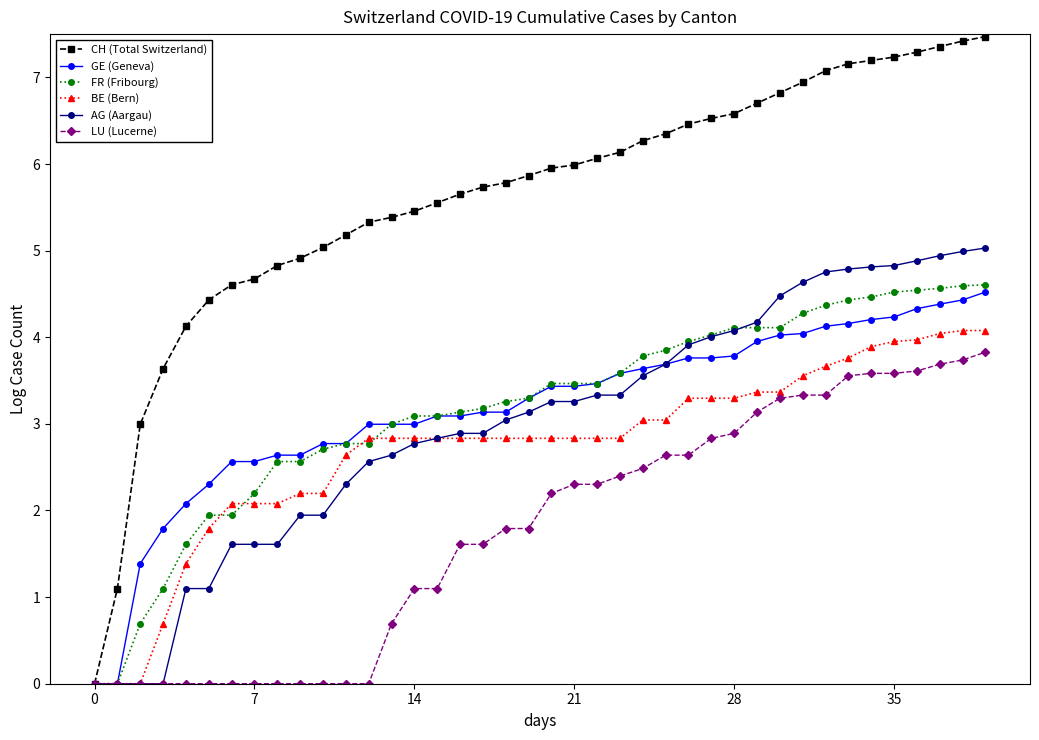

What is the highest value of the BE (Bern) series?

4.1